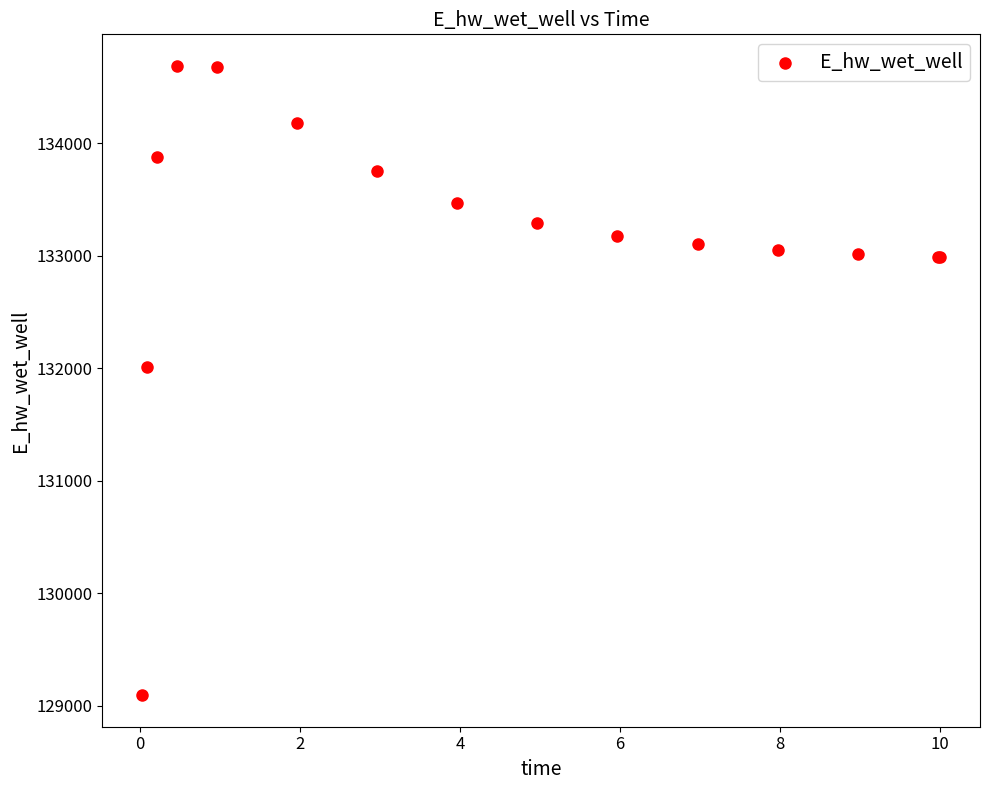

What Y value in the scatter plot is closest to 131889?

132011.0